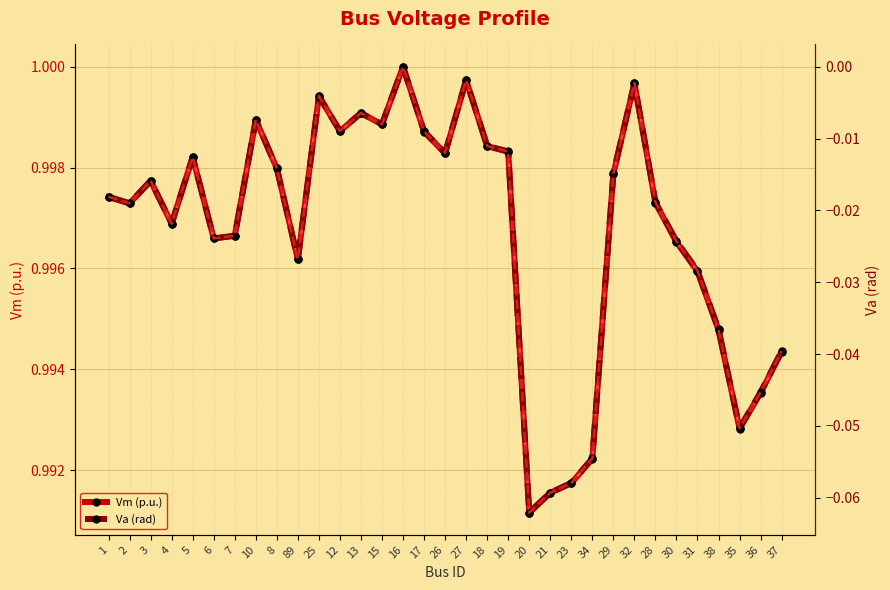

How many lines are shown in the chart?

2